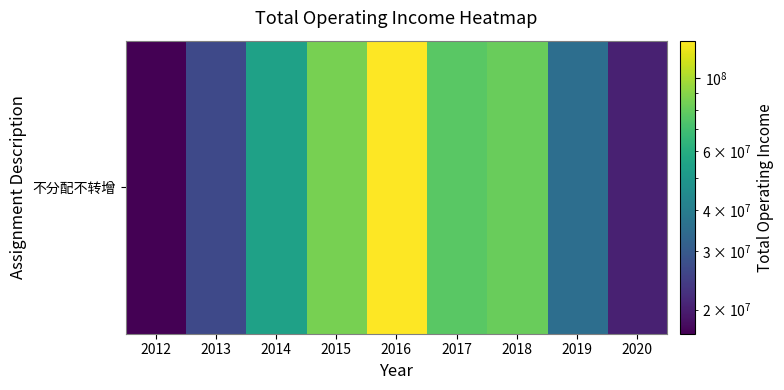

Rank the categories by value from highest to lowest.

2016, 2015, 2018, 2017, 2014, 2019, 2013, 2020, 2012